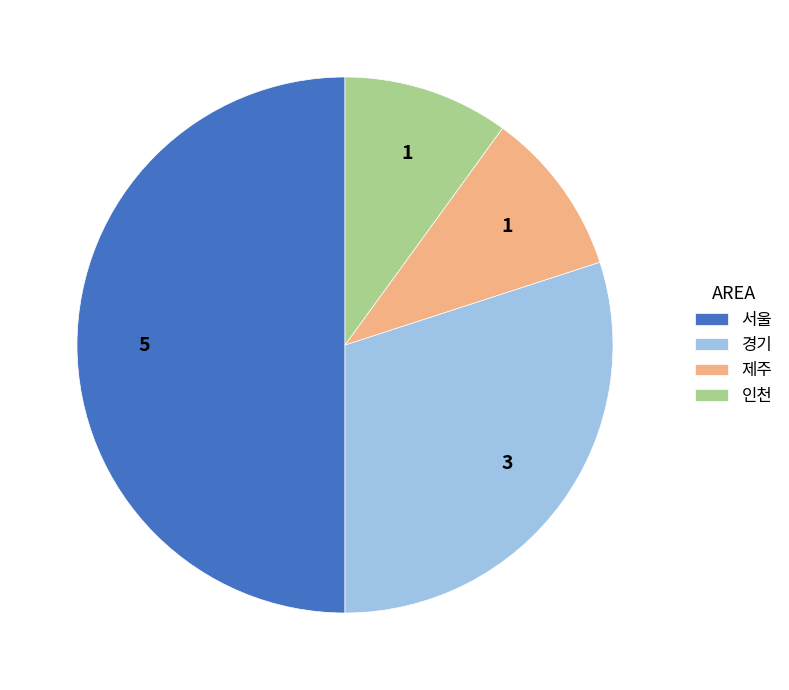

Does 제주 account for over 50% of the chart?

No